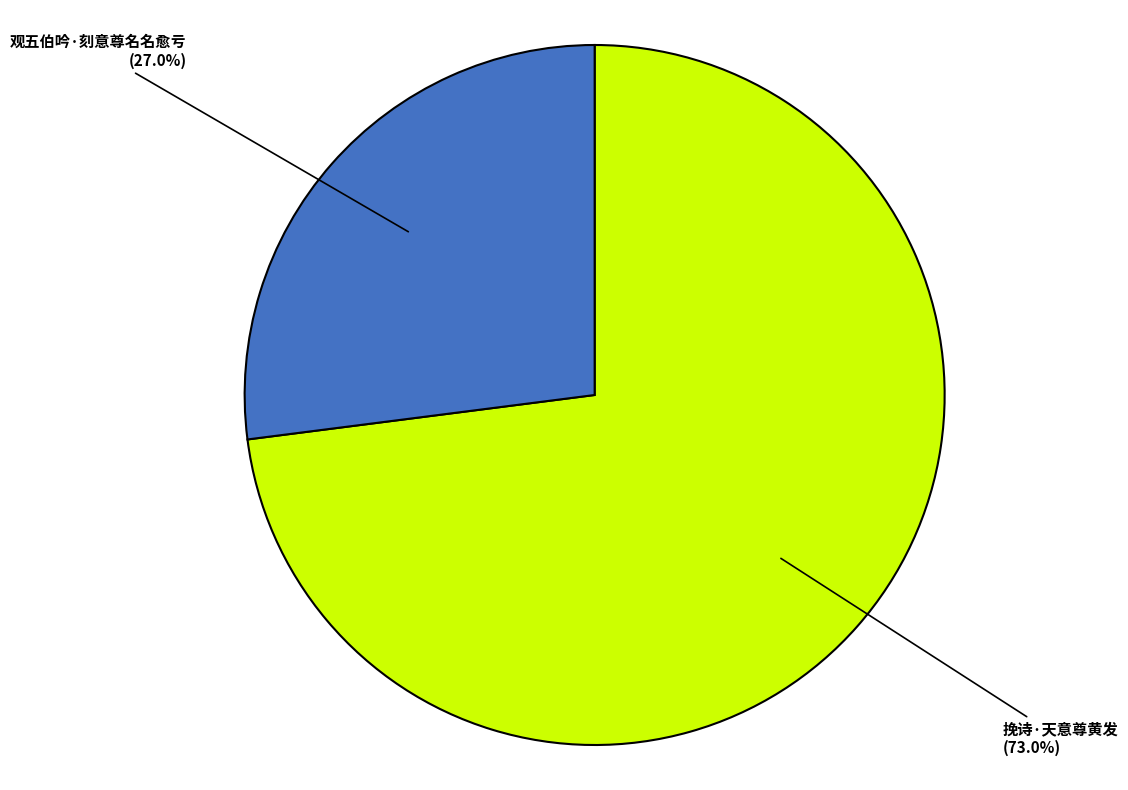

What percentage is the 观五伯吟·刻意尊名名愈亏 slice, to the nearest percent?

27%